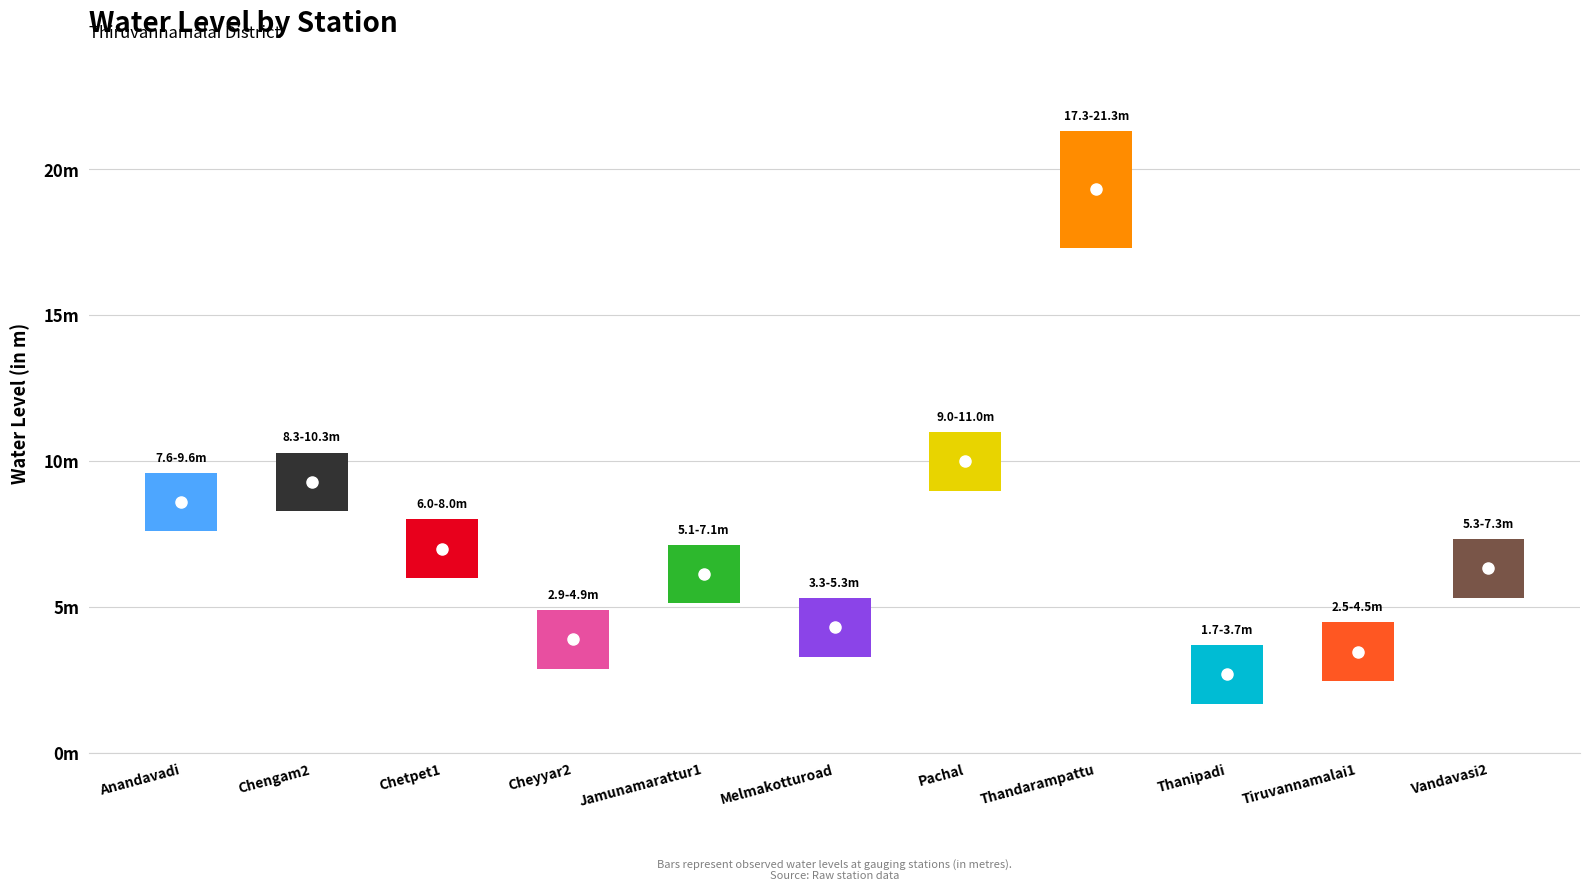

Rank the categories by value from highest to lowest.

Thandarampattu, Pachal, Chengam2, Anandavadi, Chetpet1, Vandavasi2, Jamunamarattur1, Melmakotturoad, Cheyyar2, Tiruvannamalai1, Thanipadi